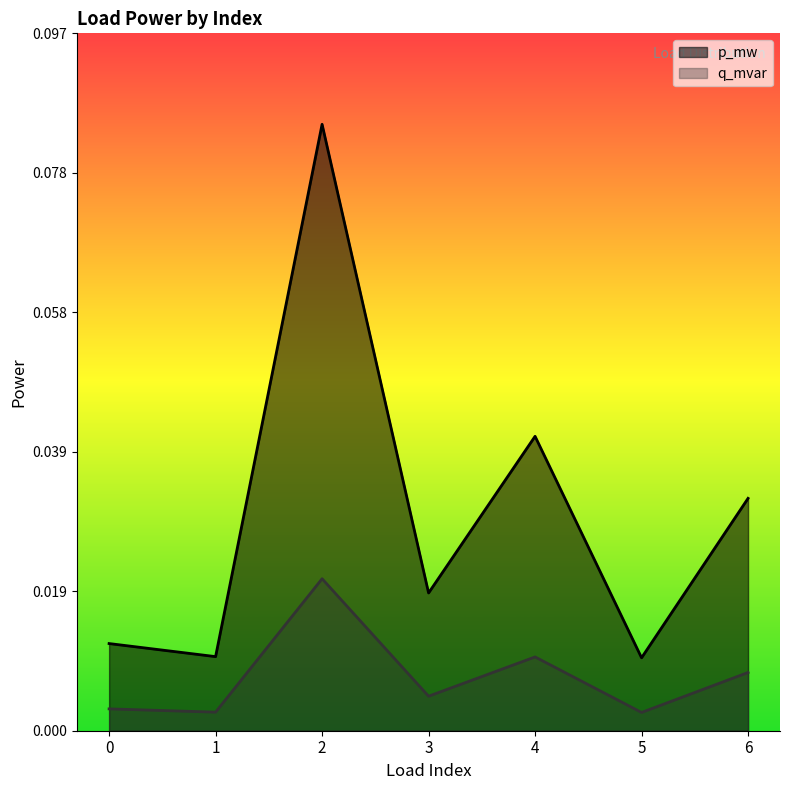

Which series changed the most between 1 and 6?

p_mw